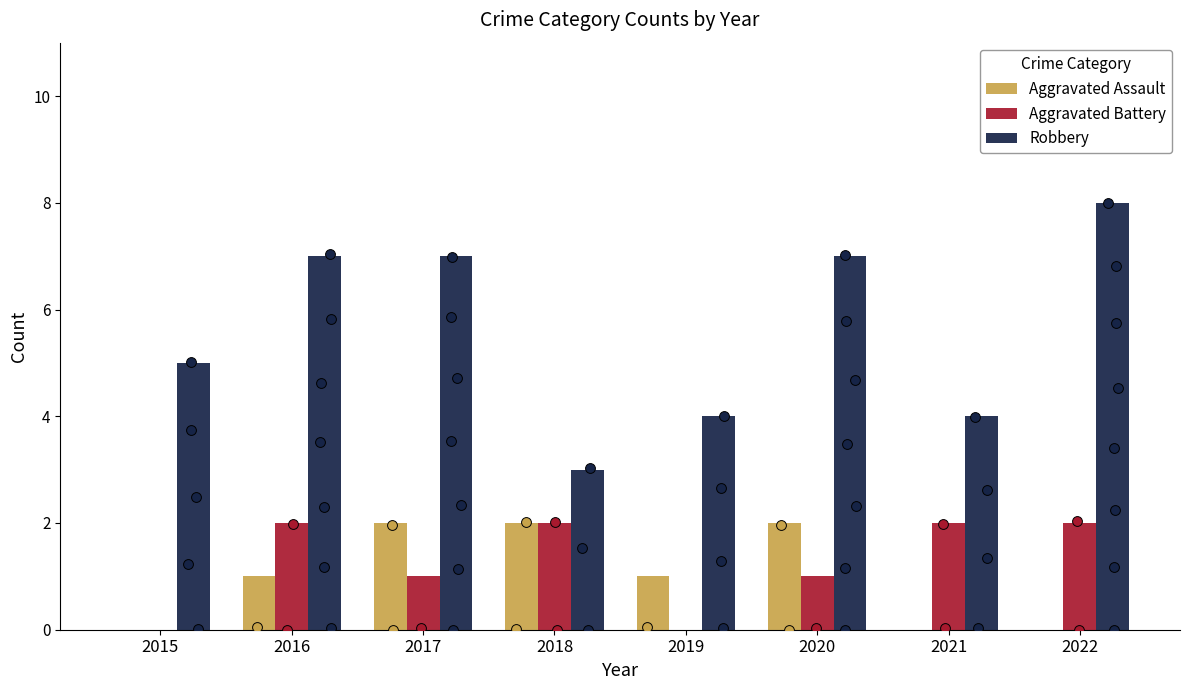

At how many categories does at least one series exceed 5?

4